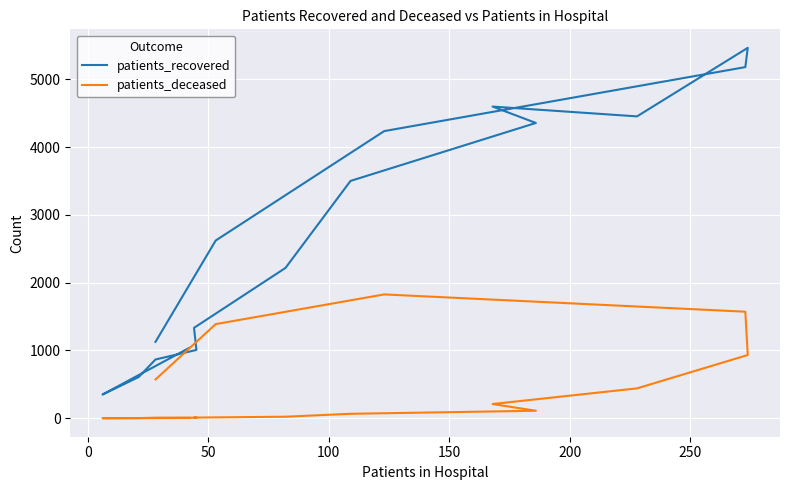

Rank the series by their average value, from lowest to highest.

patients_deceased, patients_recovered